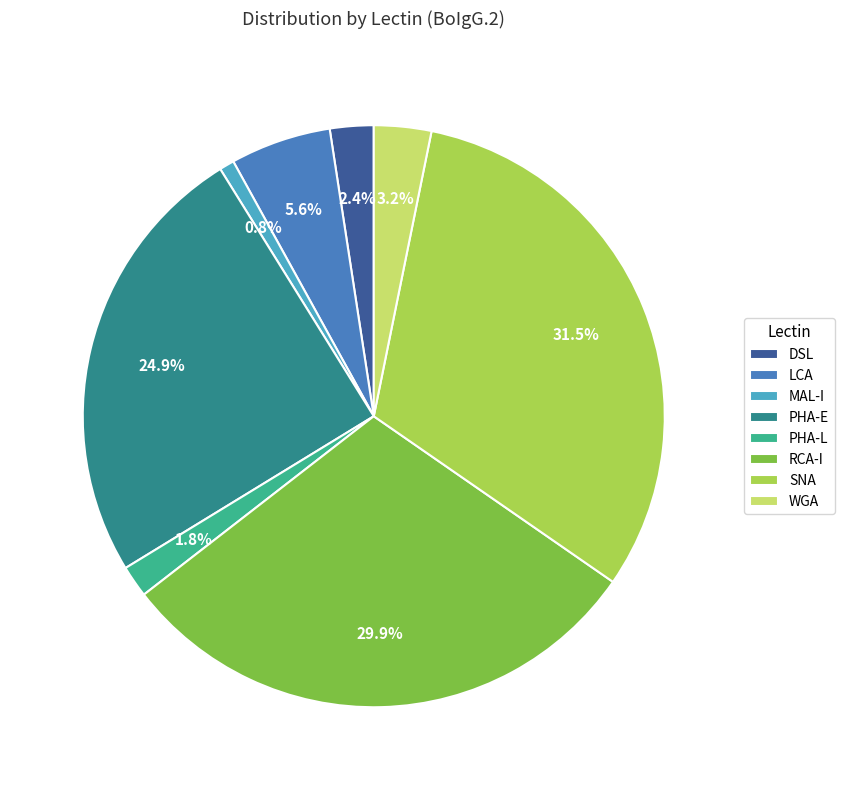

What is the largest slice in the pie chart?

SNA